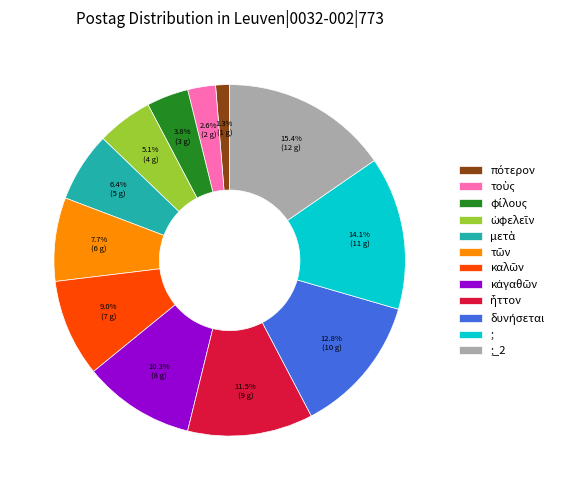

What portion of the pie excludes ;?

85.9%